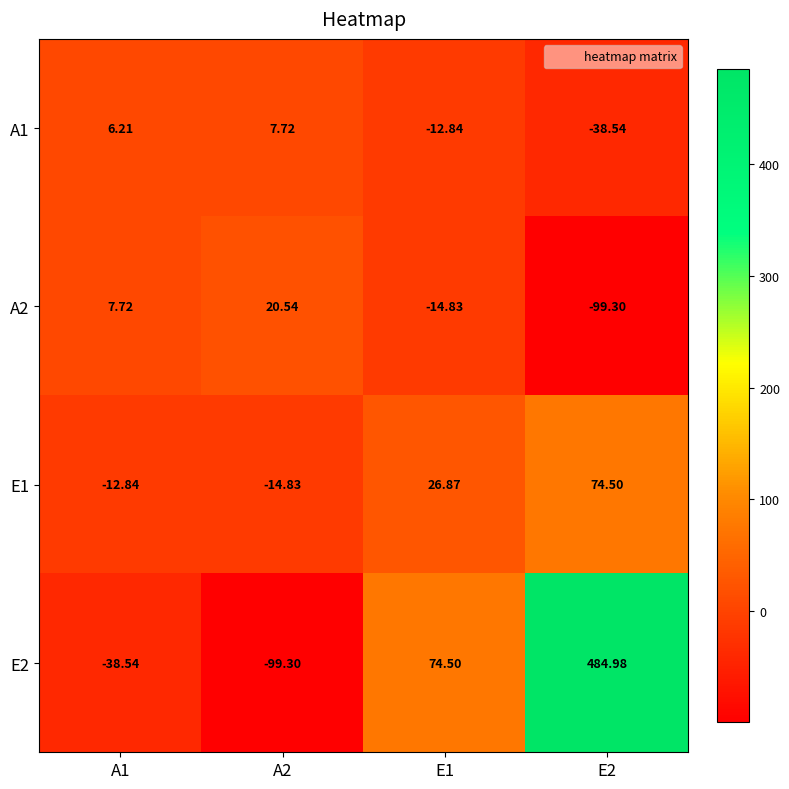

Is the value of E2 at A1 greater than the value of A1 at E1?

No